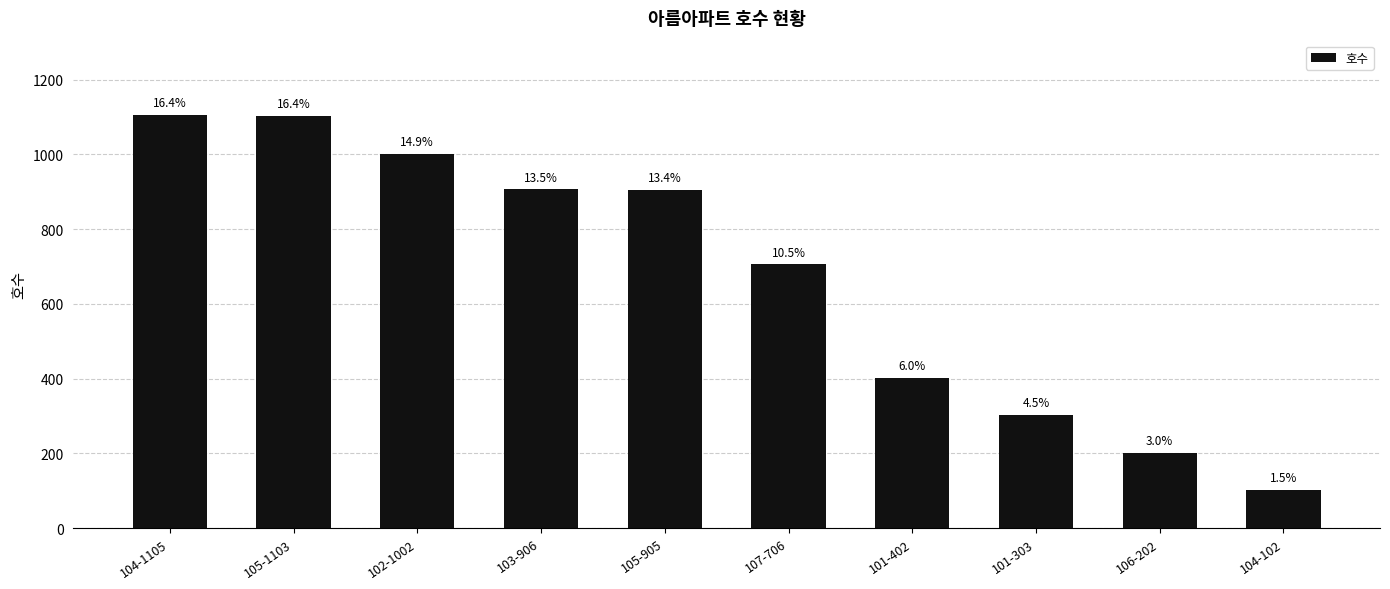

List the labels in order of value, largest first.

104-1105, 105-1103, 102-1002, 103-906, 105-905, 107-706, 101-402, 101-303, 106-202, 104-102